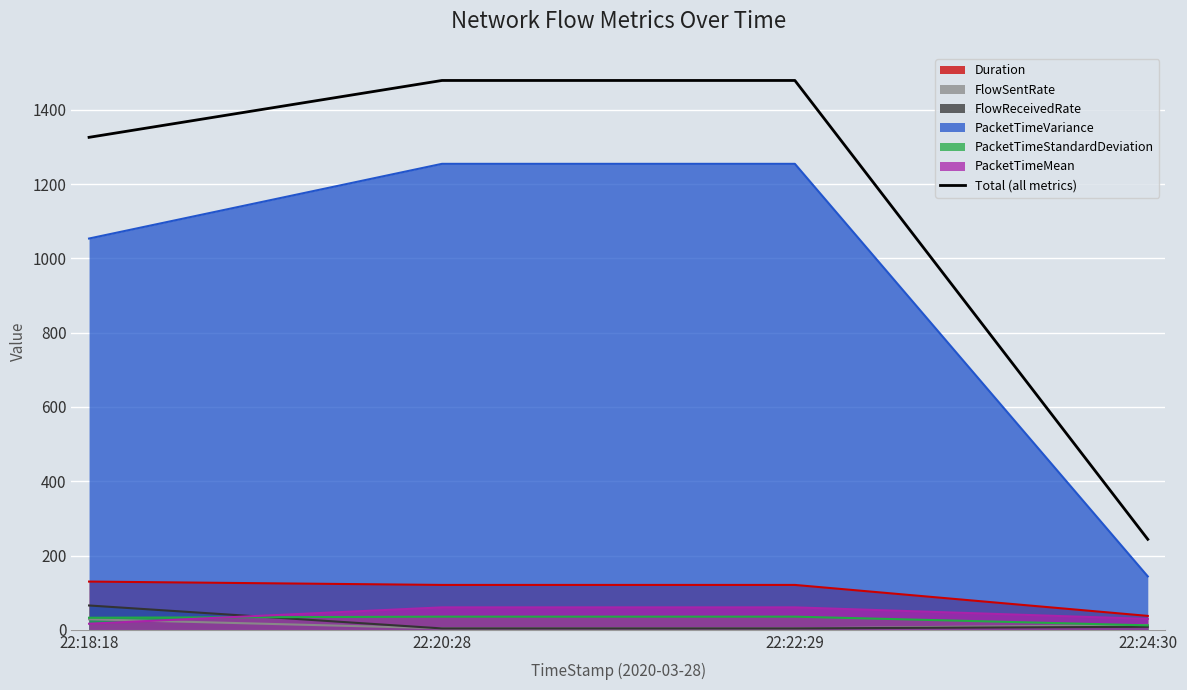

Reading right to left, what are all the values shown in this chart?

22:24:30=243.7	22:22:29=1479.1	22:20:28=1479.1	22:18:18=1326.0